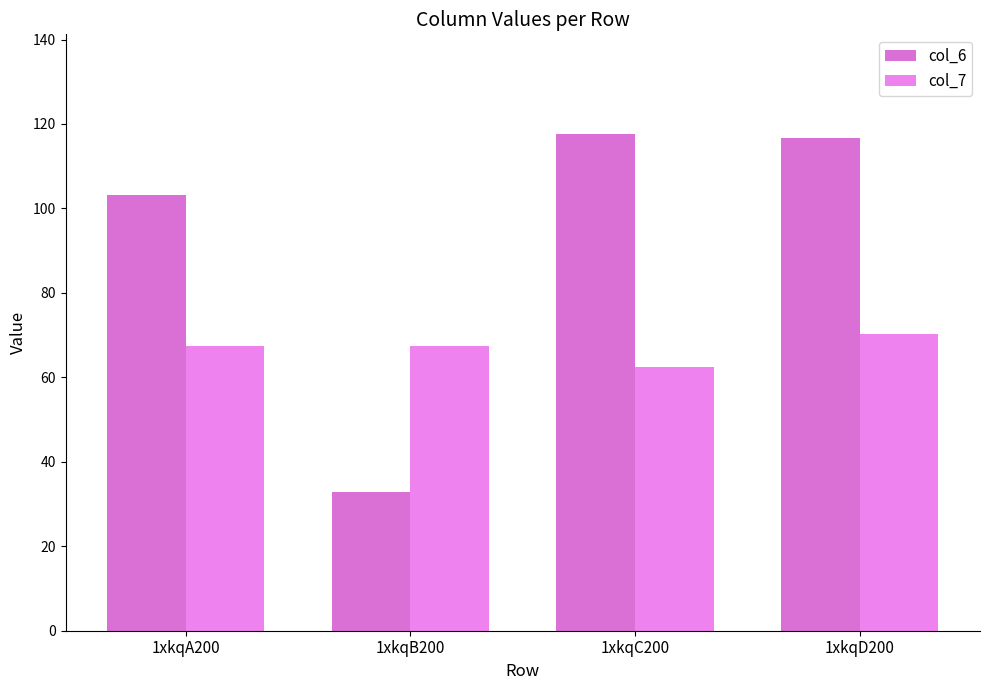

The col_7 series shows 20.7 at 1xkqC200. True or false?

False